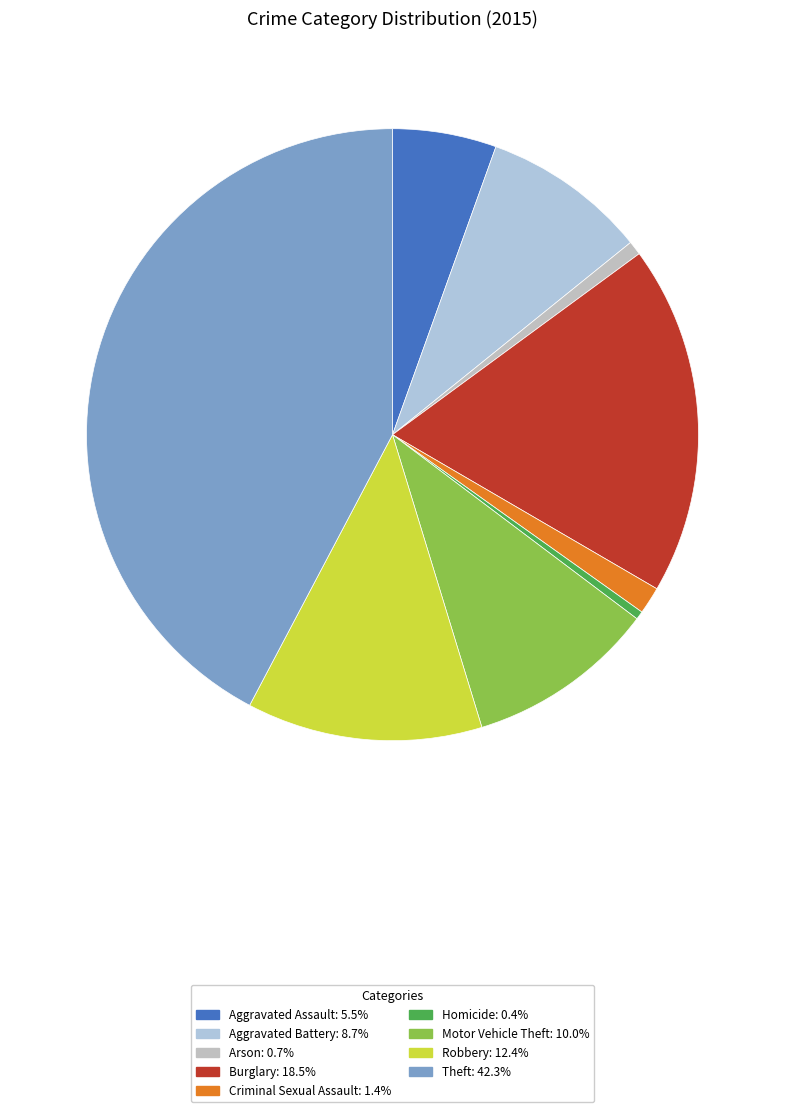

Rank the categories by value from lowest to highest.

Homicide, Arson, Criminal Sexual Assault, Aggravated Assault, Aggravated Battery, Motor Vehicle Theft, Robbery, Burglary, Theft